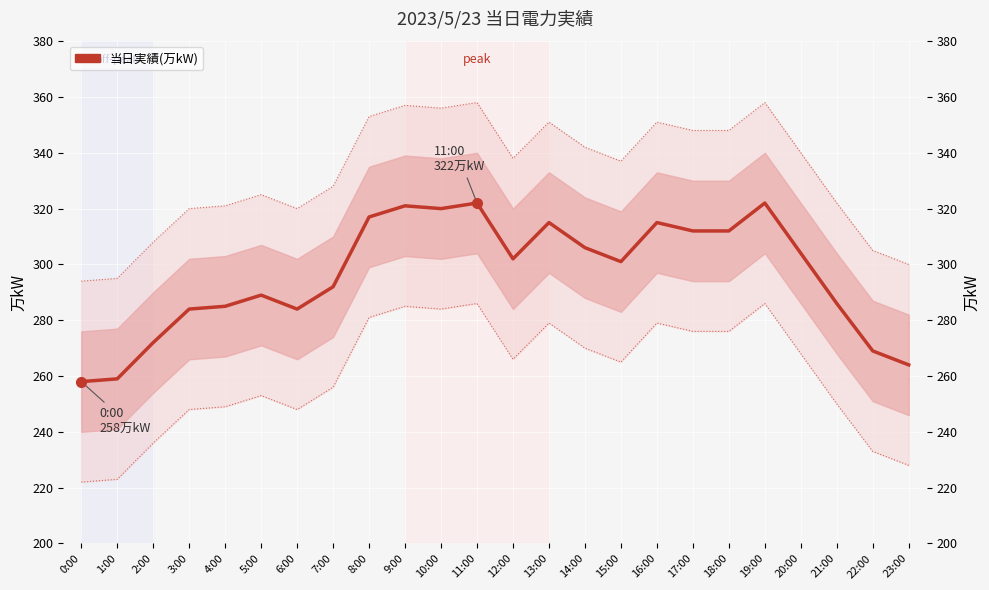

Where does the data first go above 302?

8:00